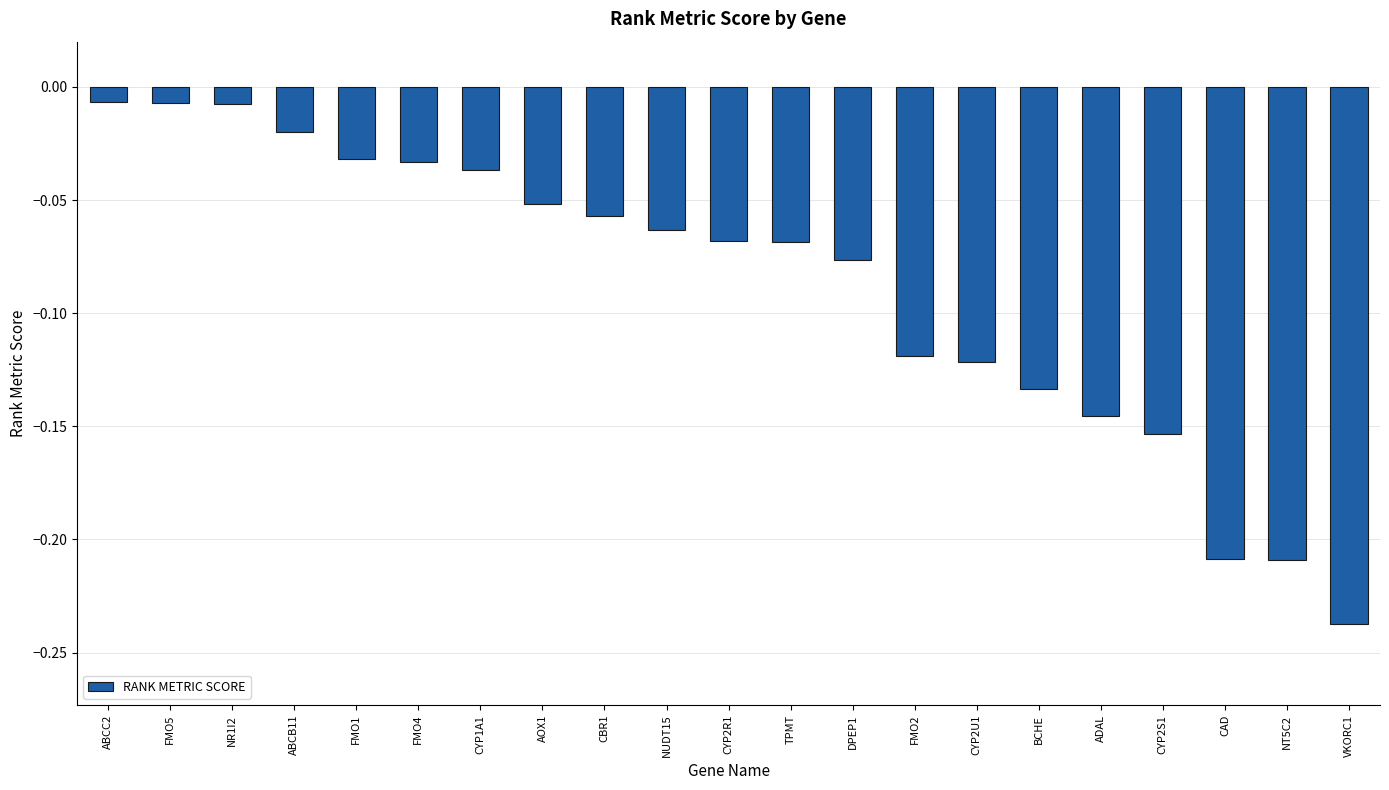

True or false: the data shows -0.1 at VKORC1.

False